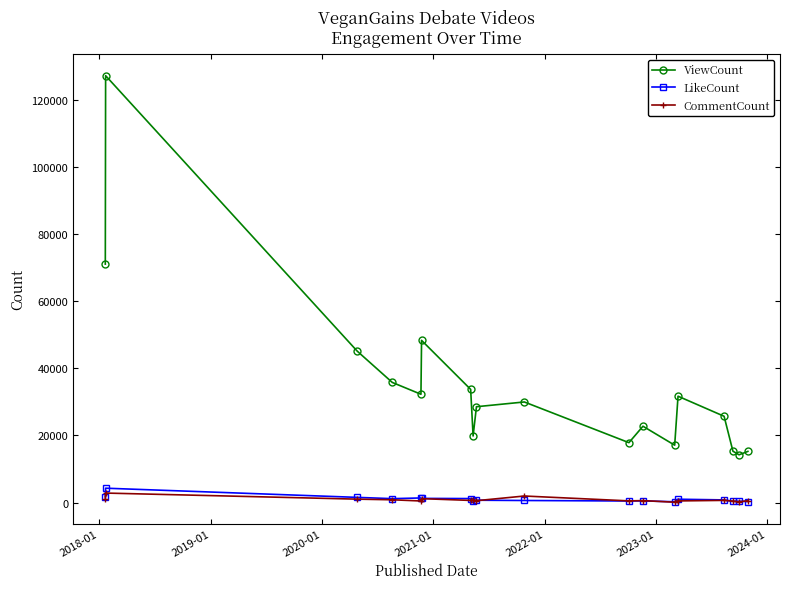

True or false: CommentCount has more than 1 interior local peaks.

True